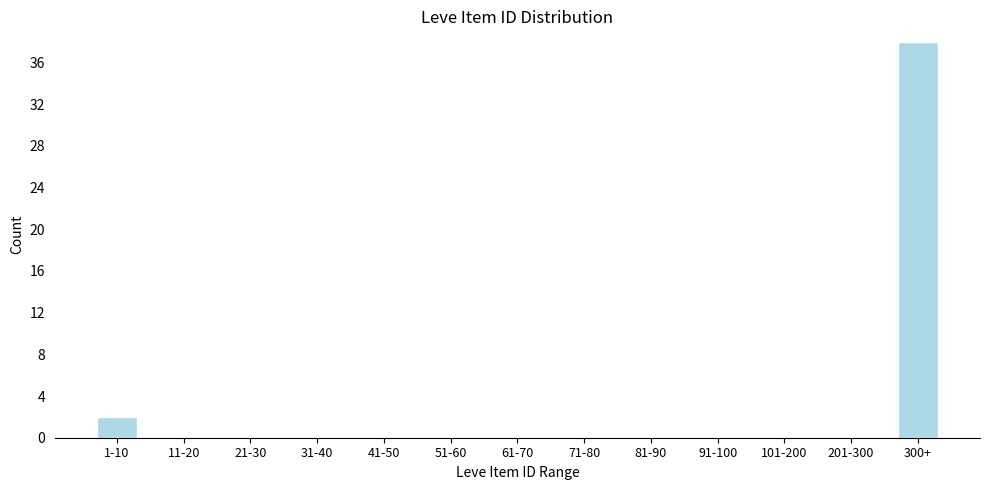

Reading right to left, transcribe all the data shown in this chart.

300+=38	201-300=0	101-200=0	91-100=0	81-90=0	71-80=0	61-70=0	51-60=0	41-50=0	31-40=0	21-30=0	11-20=0	1-10=2